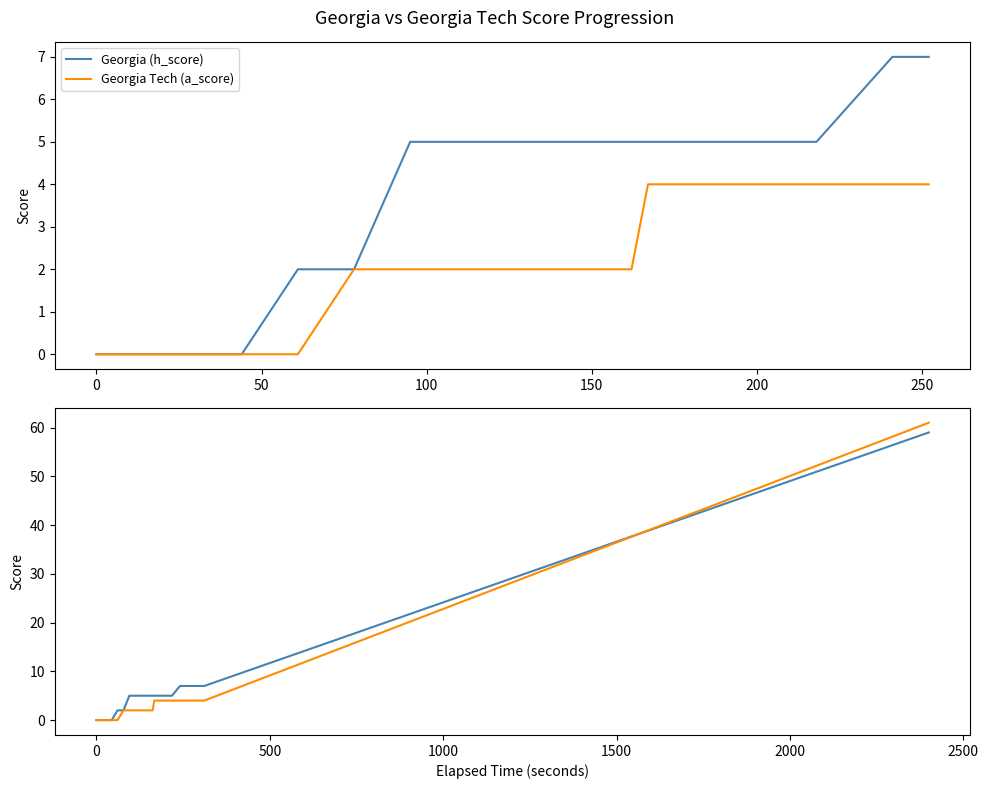

What is the label of the 36th point from the left?

35